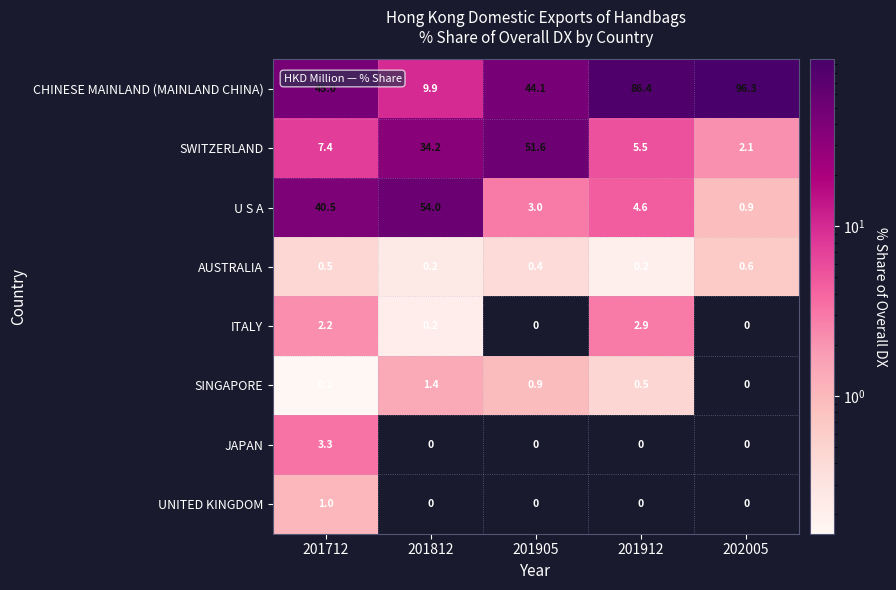

True or false: U S A has a value of 3.0 at 201905.

True